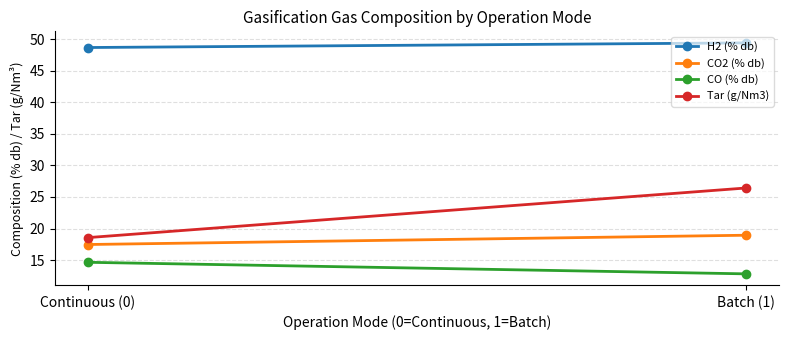

What is the approximate value of CO2 (% db) at Continuous (0)?

17.5